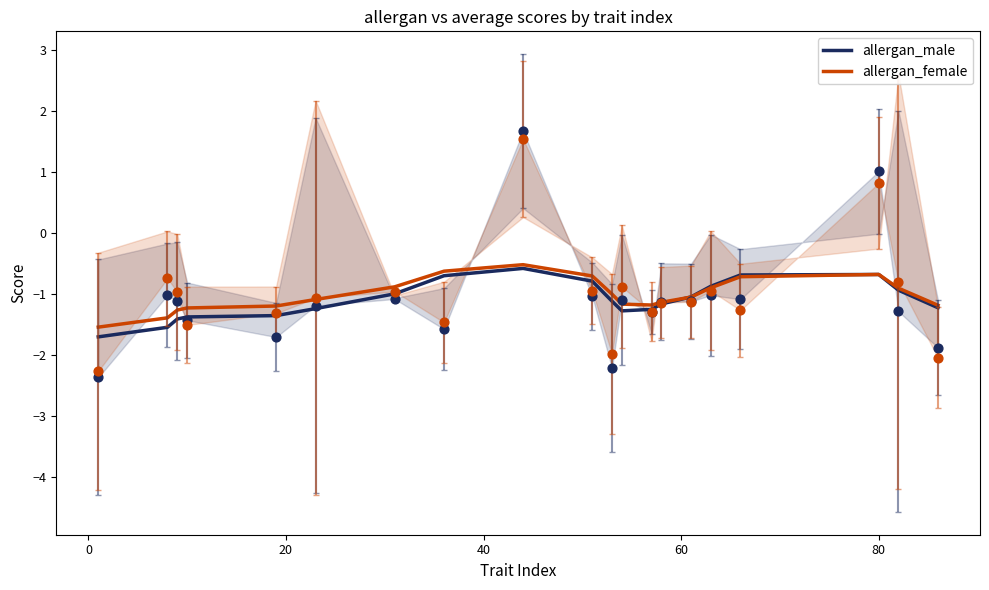

What are all the series names shown in the legend?

allergan_male, allergan_female